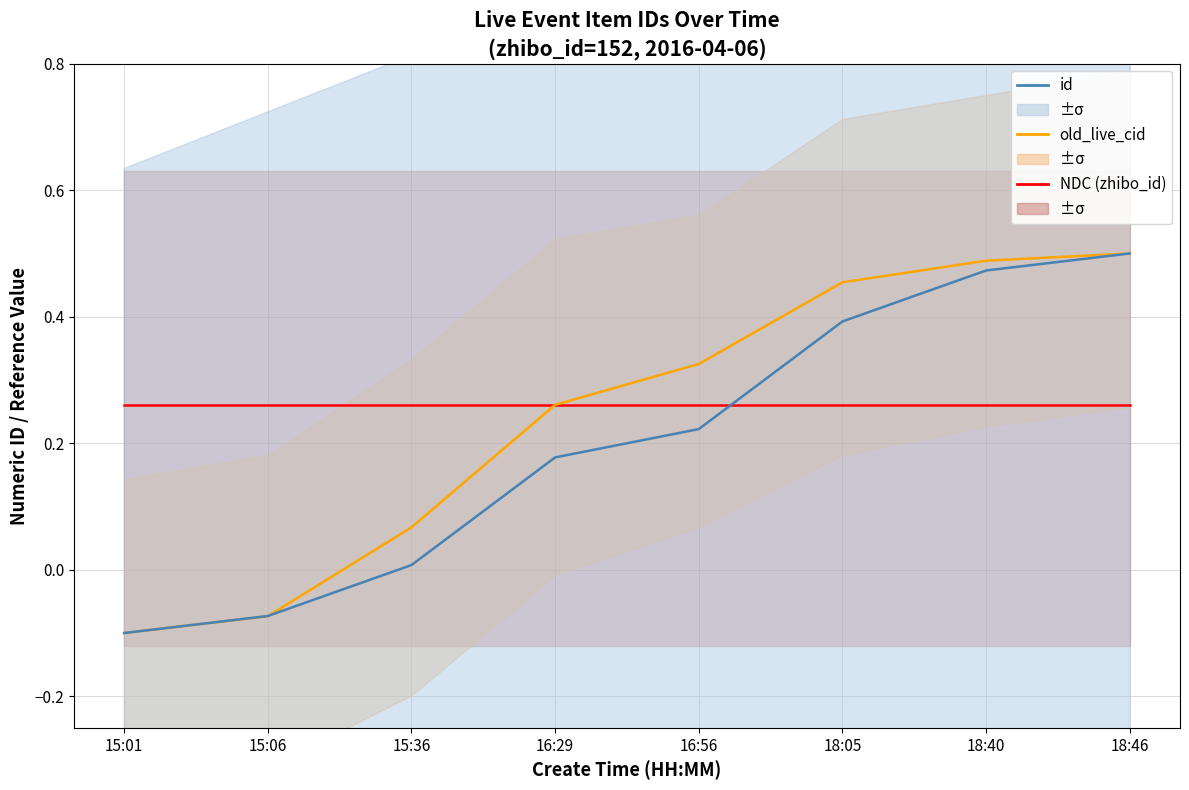

Between 15:36 and 18:46, which series saw the biggest shift?

id